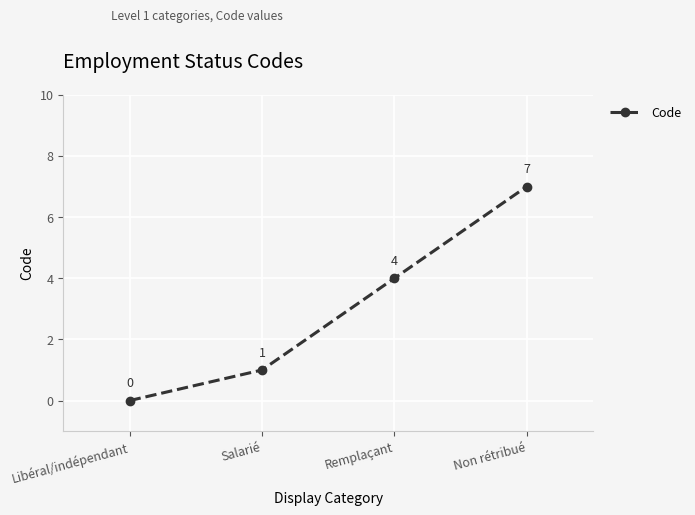

Reading left to right, what are all the values shown in this chart?

Libéral/indépendant=0	Salarié=1	Remplaçant=4	Non rétribué=7